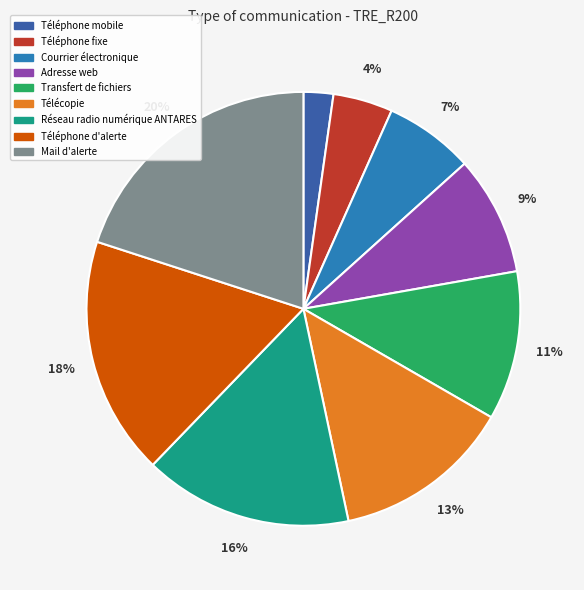

To the nearest percent, what is the difference between the Télécopie and Téléphone fixe slice percentages?

9%